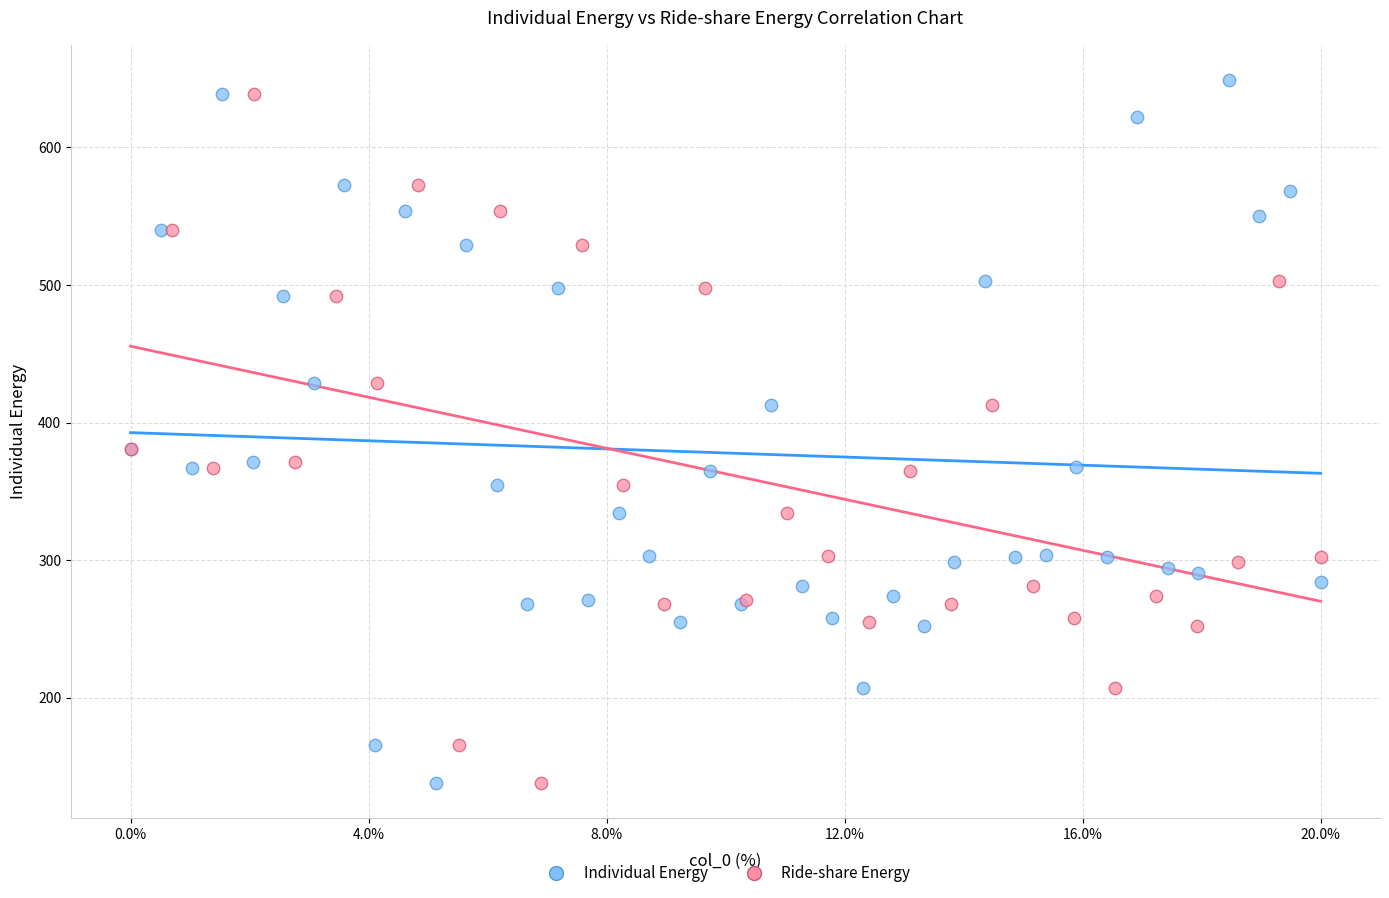

Which series has the largest Y range (max minus min)?

Individual Energy